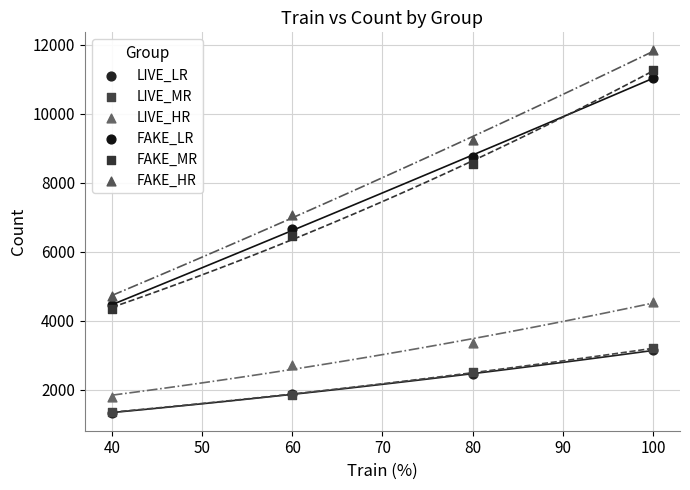

Which series has the widest spread of Y values?

FAKE_HR